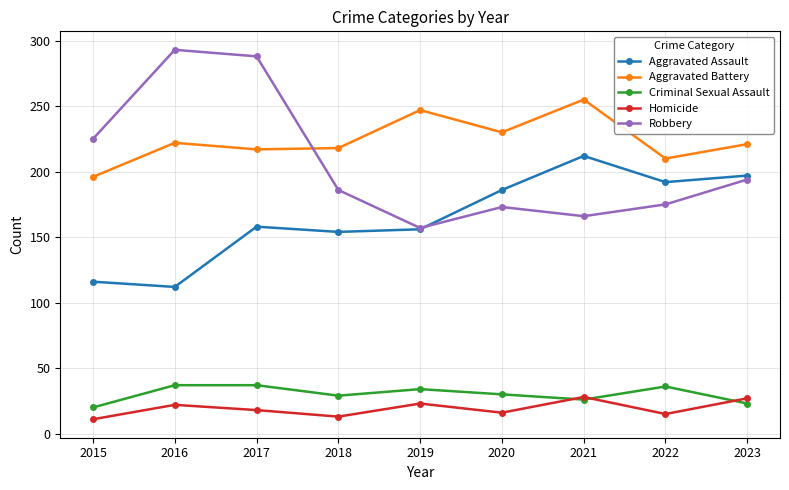

Which series has the widest spread of values?

Robbery